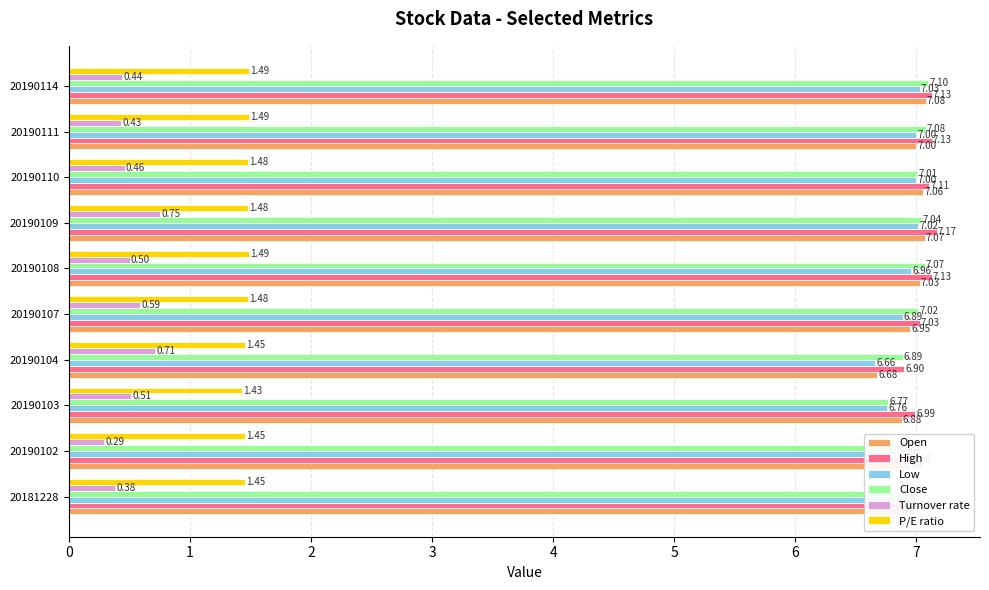

At which category is the sum across all series the highest?

20190109